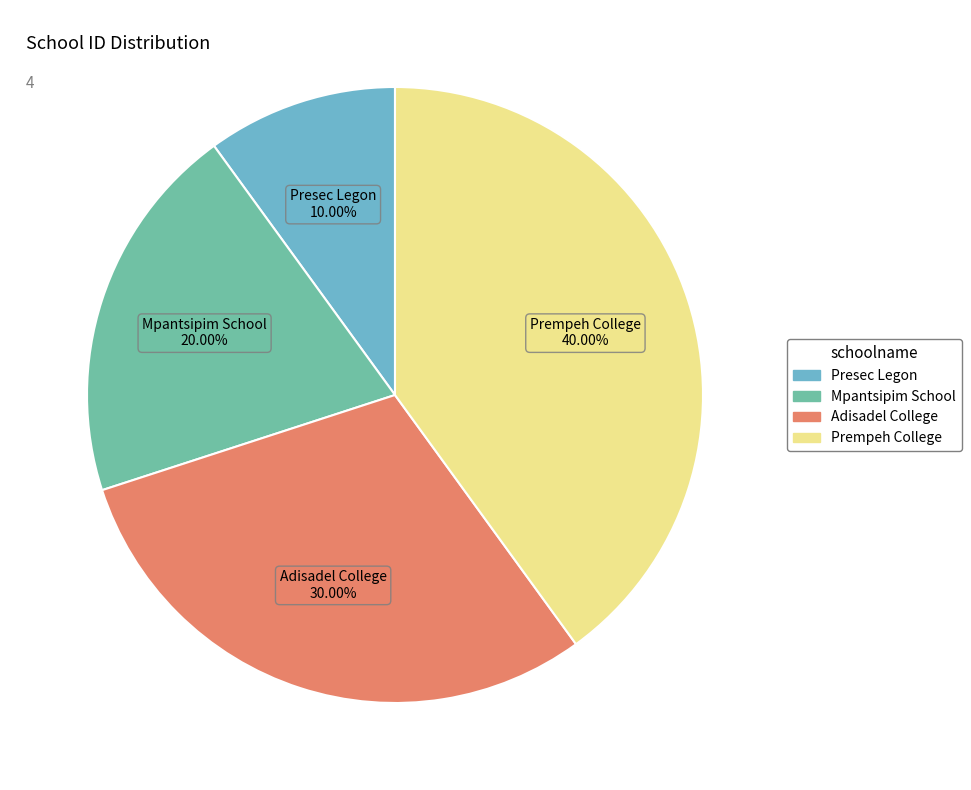

True or false: Prempeh College accounts for 40% of the total.

True